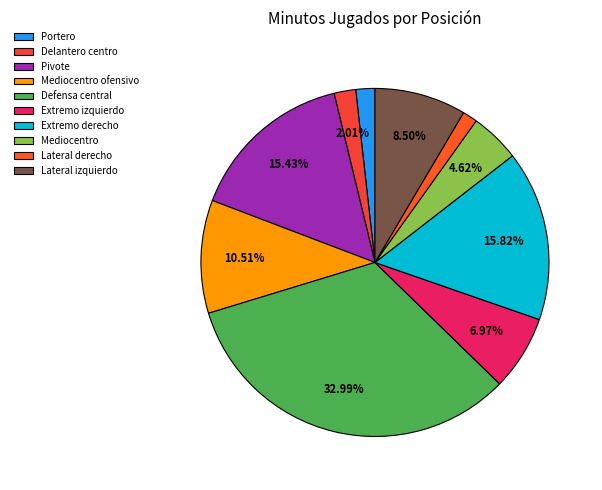

Count the number of slices in the pie.

10